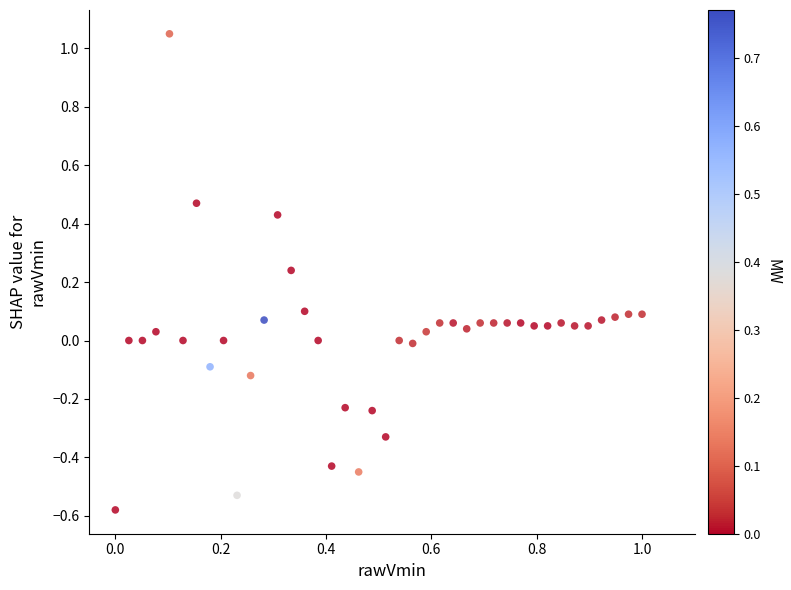

What is the range of Y values (max minus min)?

1.6